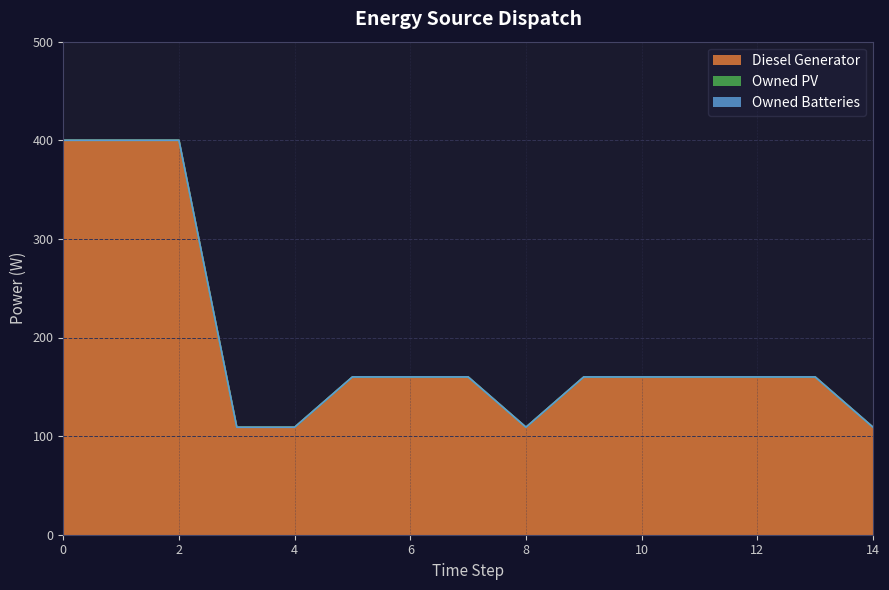

Which series changed the most between 6 and 8?

Diesel Generator